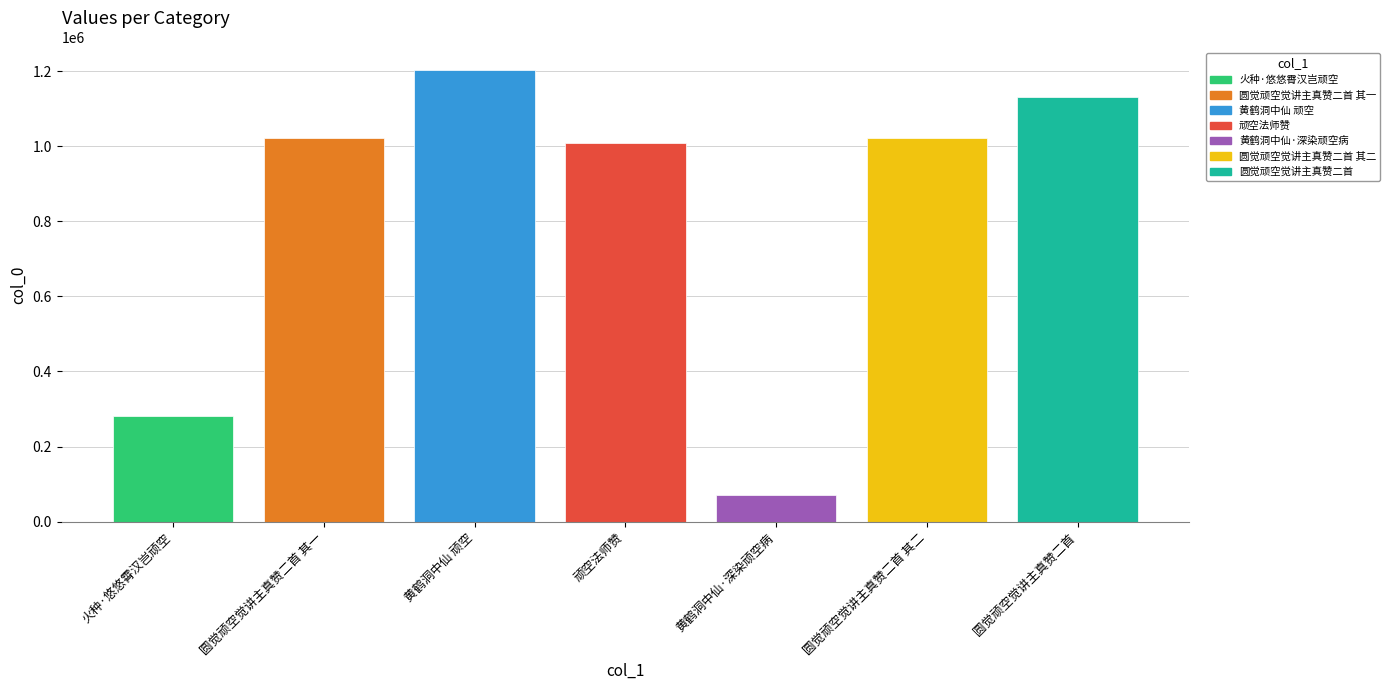

What is the change in value from 顽空法师赞 to 圆觉顽空觉讲主真赞二首?

+121324